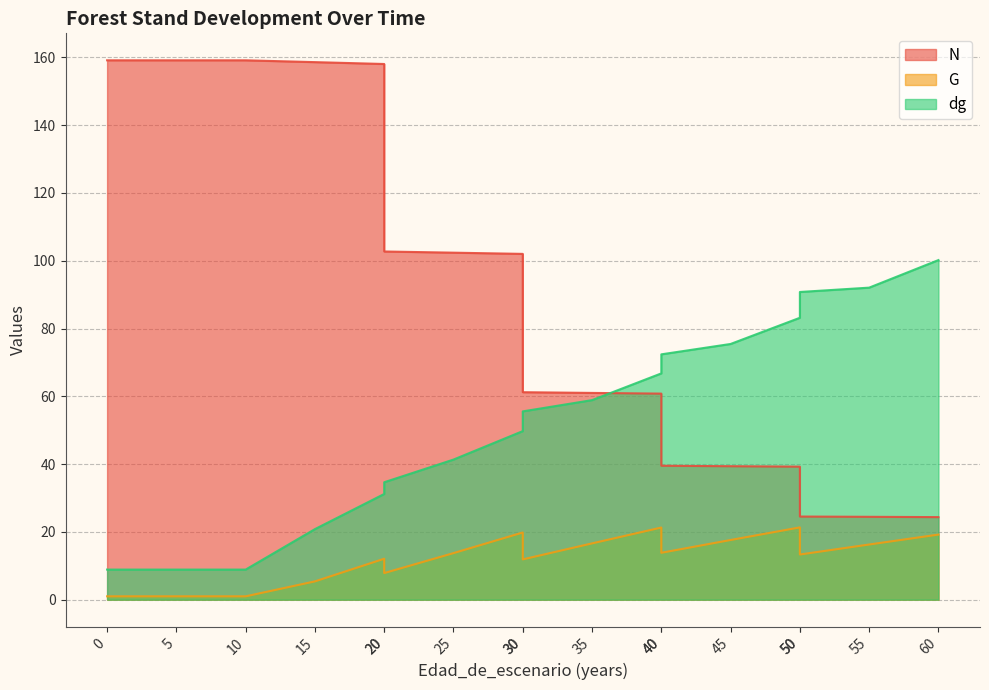

Is it true that G equals 0.5 at 5?

False